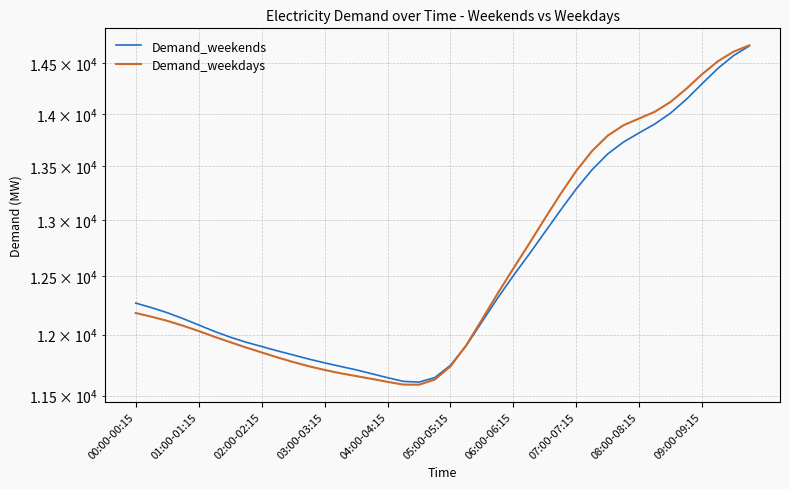

Reading left to right, list all the values displayed in this chart.

Demand_weekends: 12267	12228	12185	12135	12081	12027	11979	11937	11901	11865	11831	11797	11766	11737	11709	11677	11645	11615	11609	11645	11746	11907	12107	12310	12504	12692	12889	13089	13285	13463	13613	13726	13815	13901	14007	14142	14297	14450	14580	14678
Demand_weekdays: 12182	12151	12116	12075	12030	11982	11937	11893	11852	11811	11773	11738	11708	11681	11658	11635	11611	11589	11588	11629	11737	11910	12126	12349	12567	12785	13012	13238	13453	13640	13788	13888	13954	14020	14117	14247	14392	14522	14620	14685